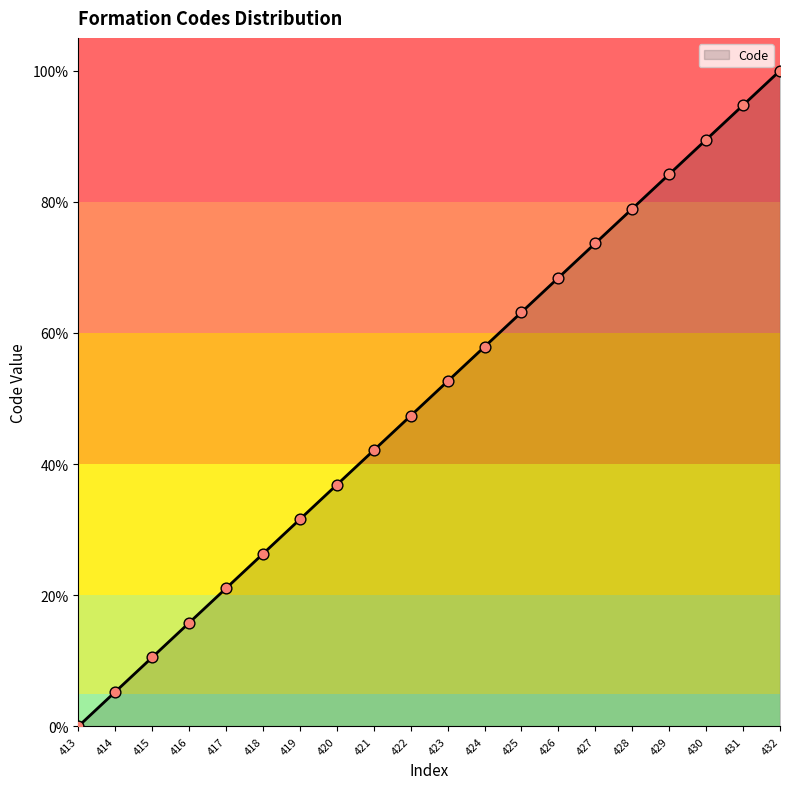

What is the change in value from 426 to 428?

+10.5